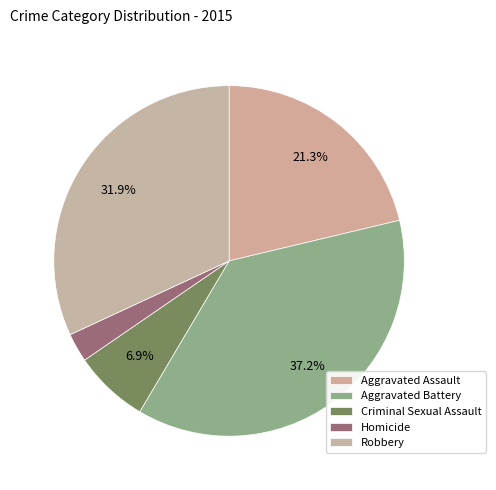

To the nearest percent, what is the combined percentage of Robbery and Criminal Sexual Assault?

39%